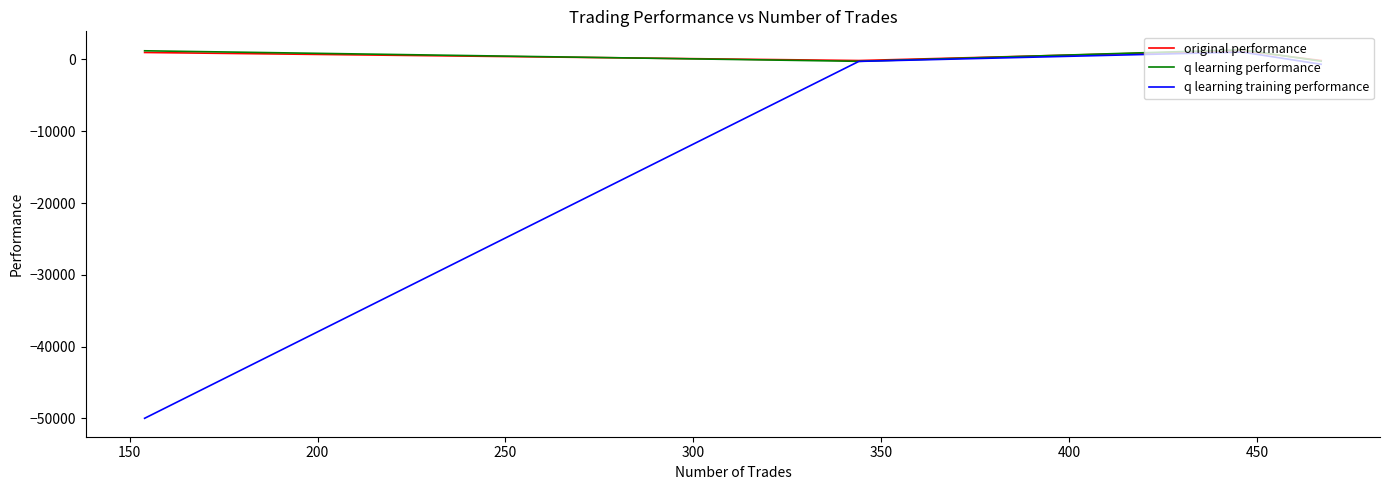

How many lines are shown in the chart?

3